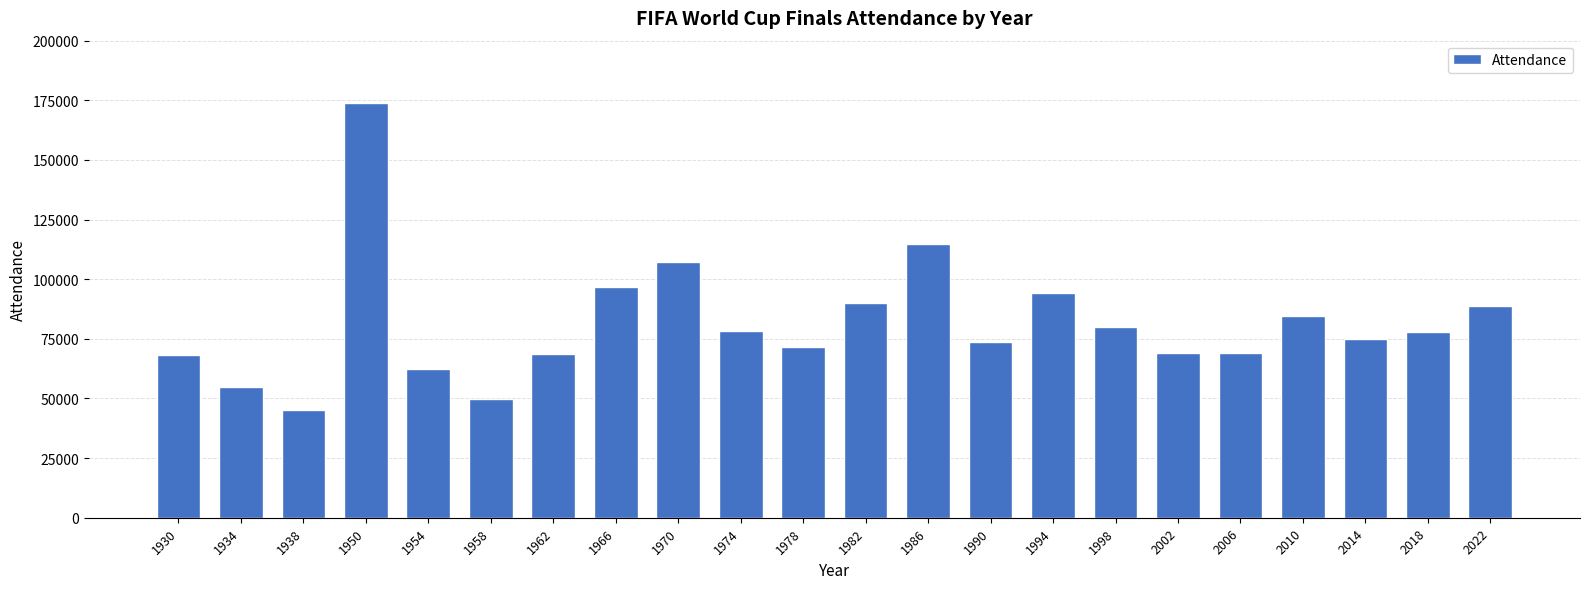

Where is the data nearest to the value 109425?

1970